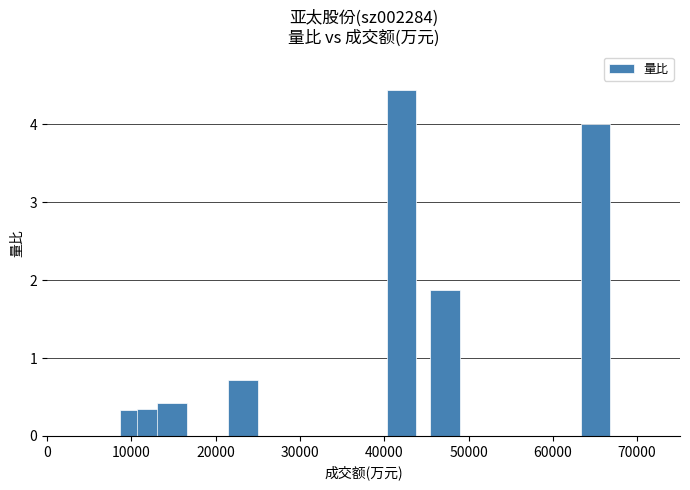

Reading right to left, extract all data points from this chart.

4.0	1.9	4.4	0.7	0.4	0.3	0.3